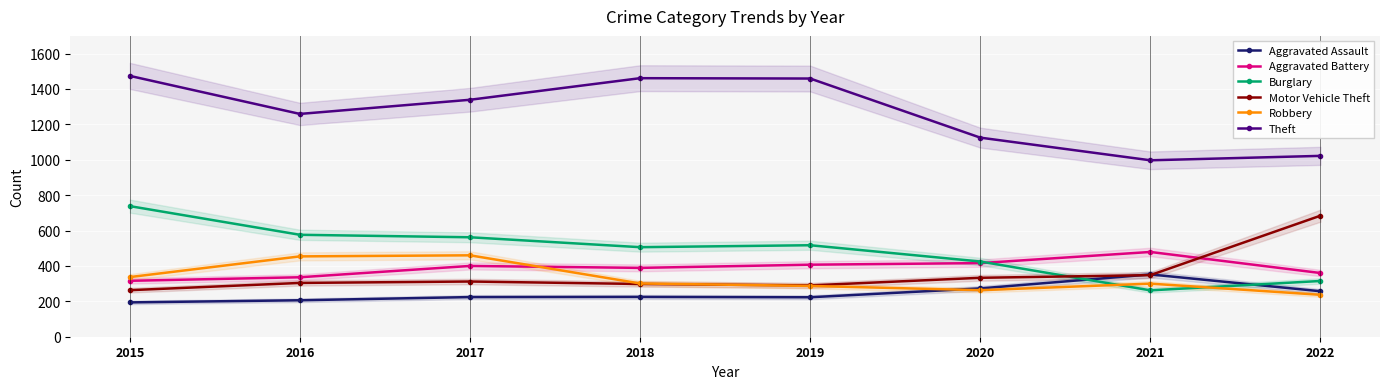

Is it true that Burglary equals 565 at 2022?

False